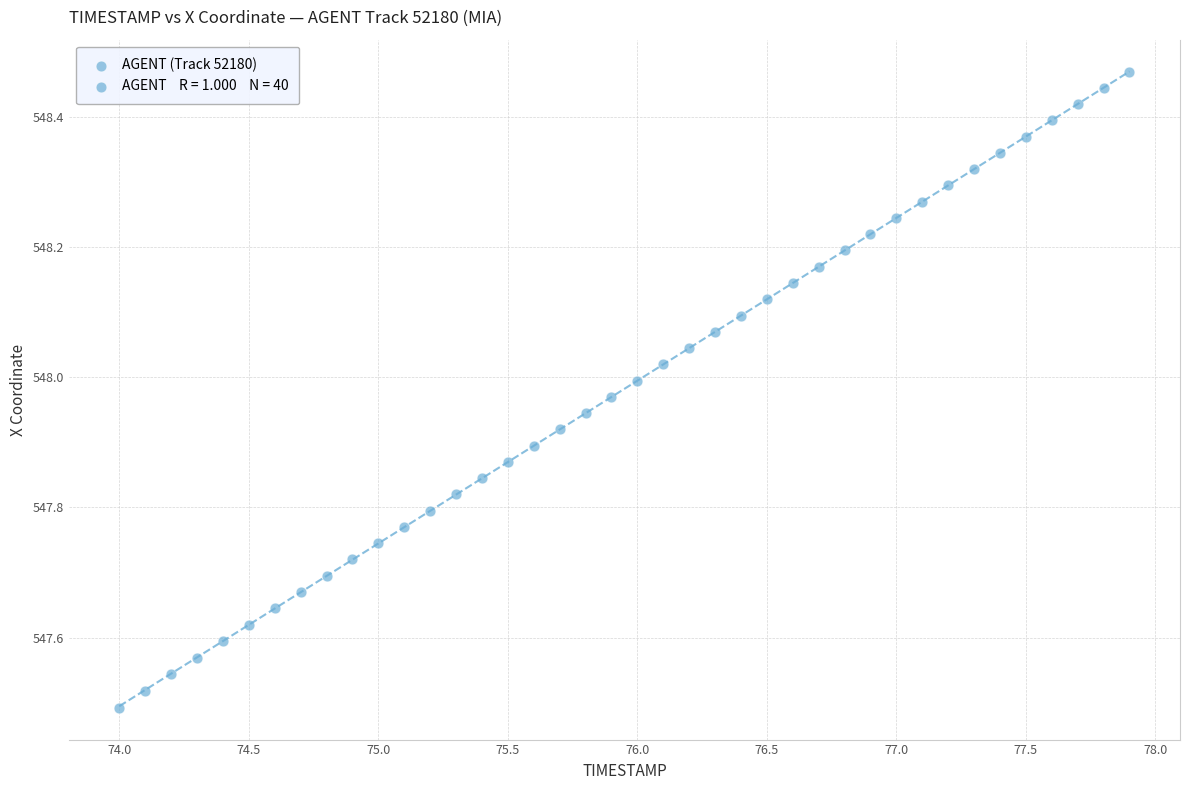

What is the range of X values (max minus min)?

3.9